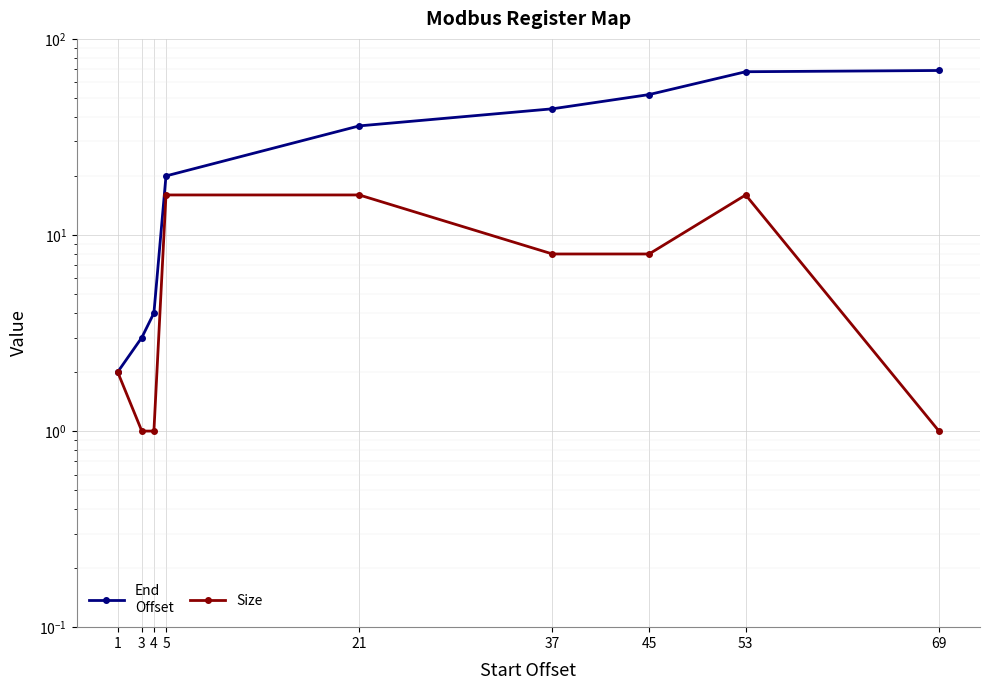

True or false: End
Offset and Size cross at least once.

False